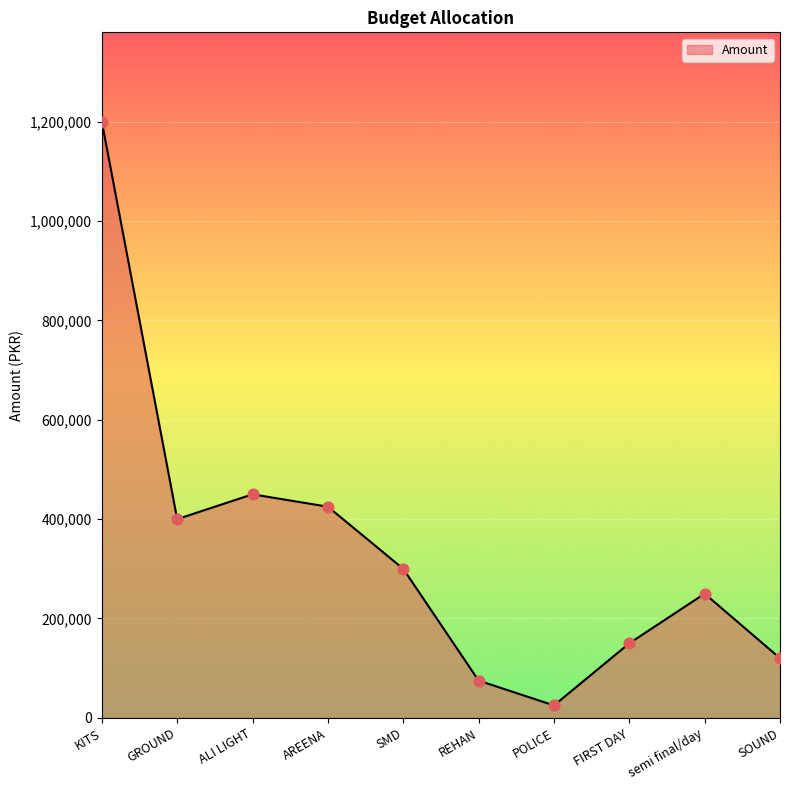

Approximately how many times larger is the value at semi final/day compared to KITS?

0.2